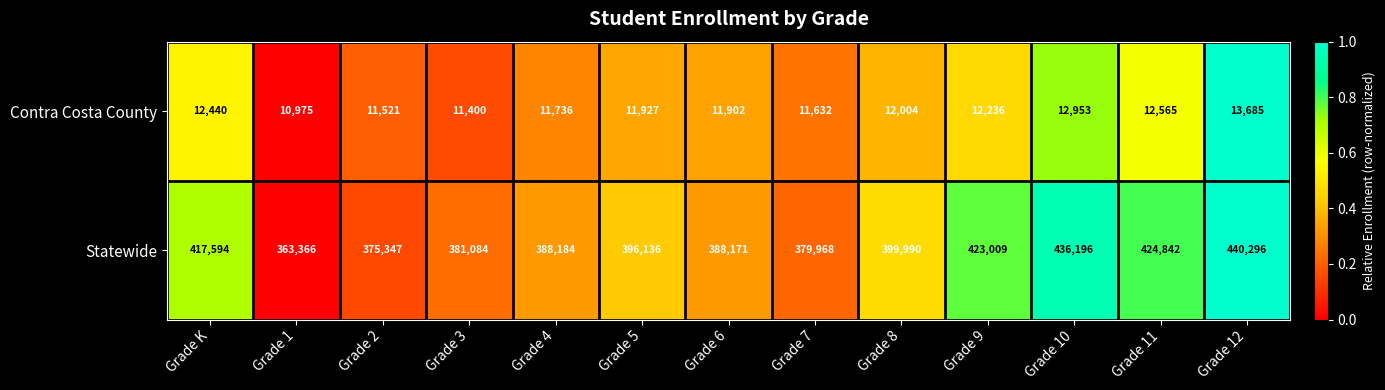

What is the maximum value shown in the chart?

440296